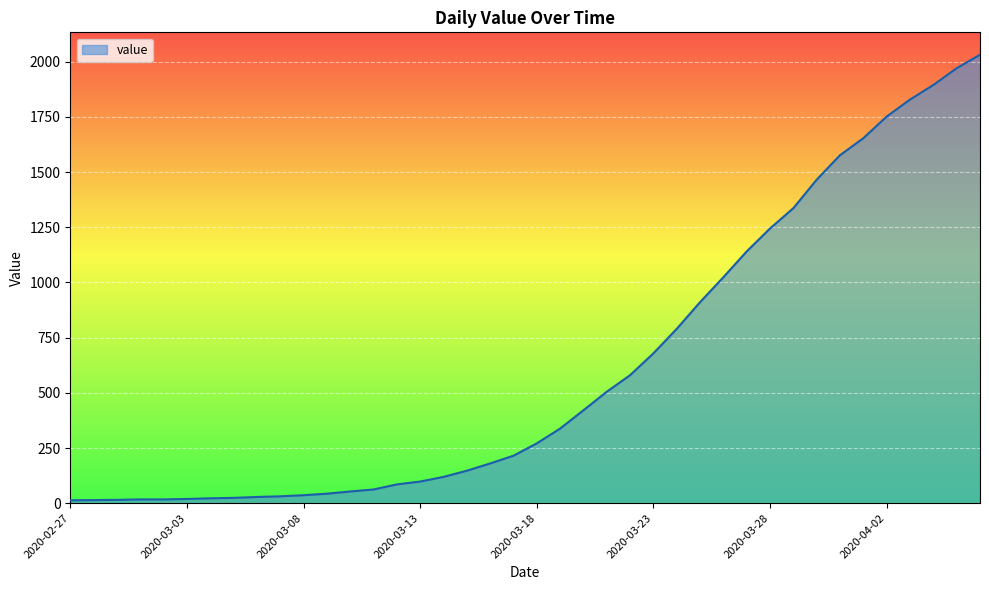

What is the difference between the maximum and minimum values?

2019